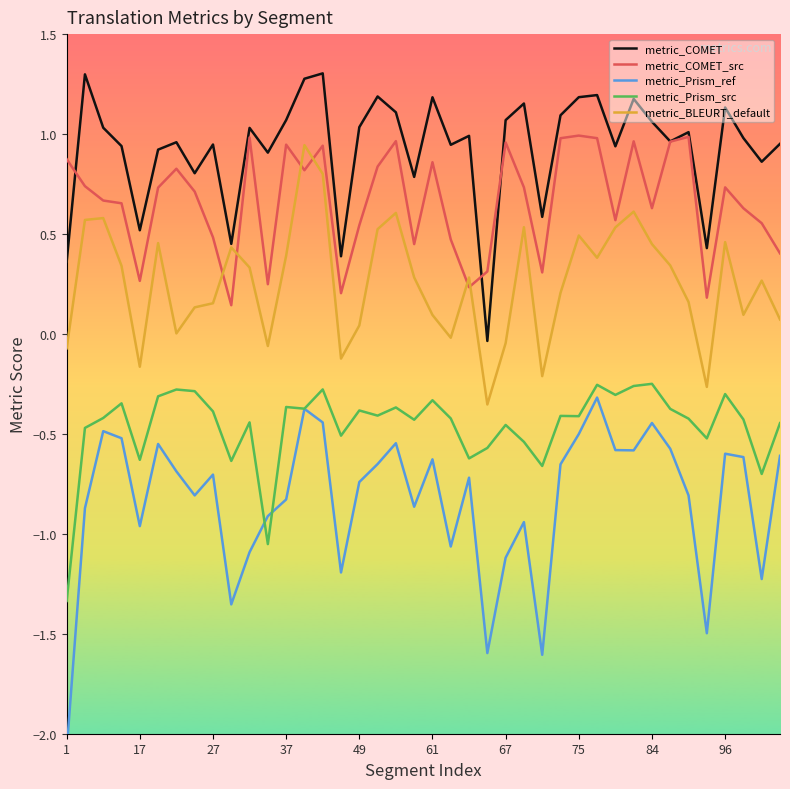

At which category is the sum across all series the highest?

14